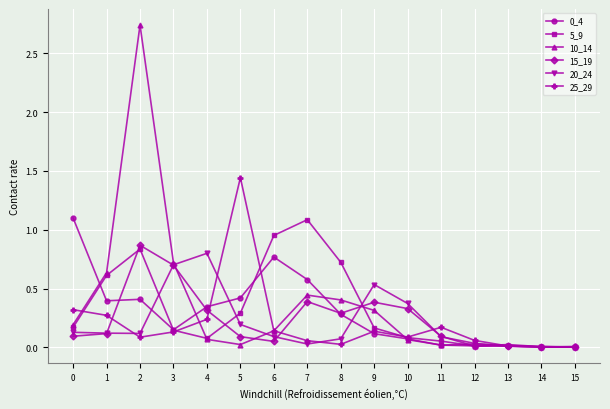

What is the value of the 15_19 point at the 4th from the left?

0.7